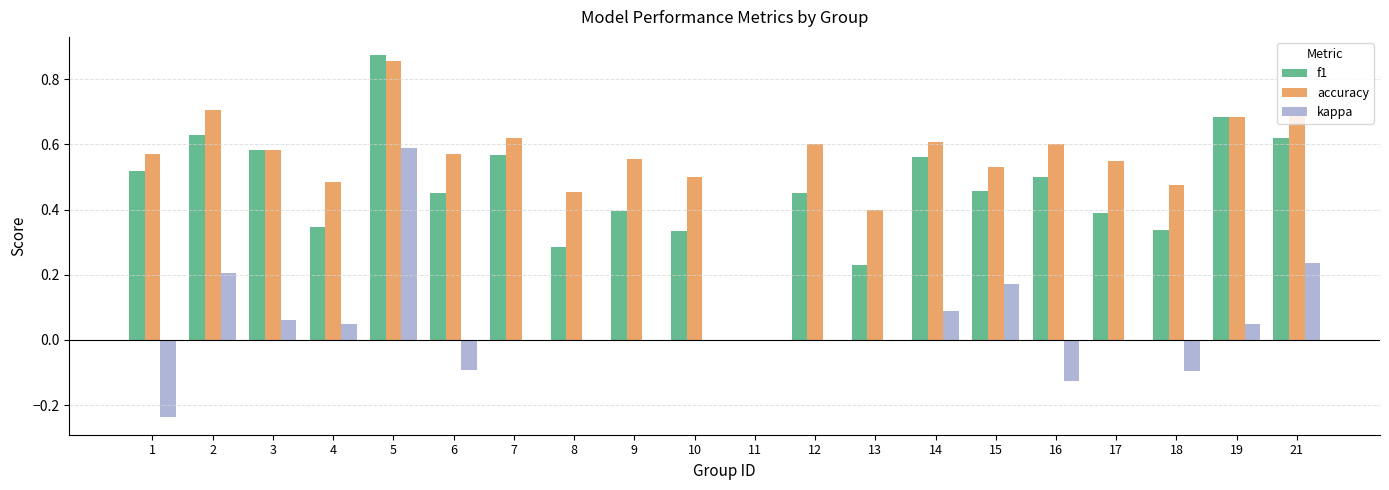

Which series changed the most between 5 and 7?

kappa